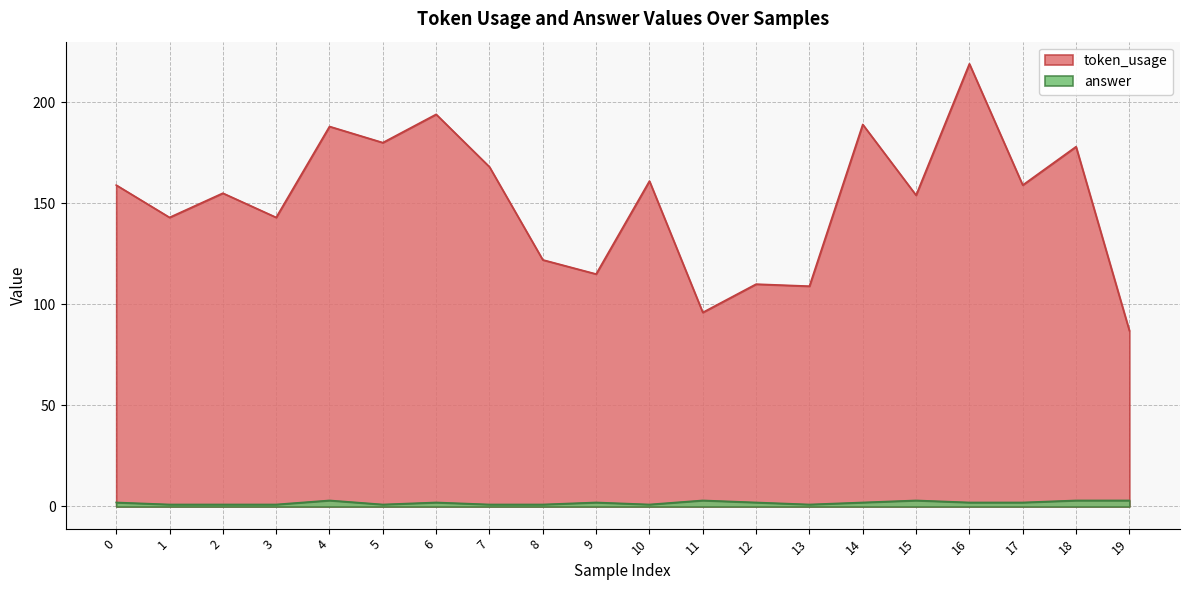

Rank the series by their maximum value, from highest to lowest.

token_usage, answer